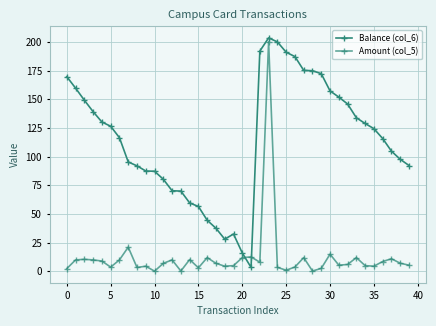

How many distinct data groups are displayed?

2